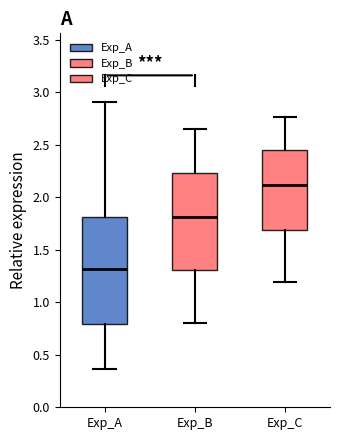

Which box has the highest median line?

Exp_C